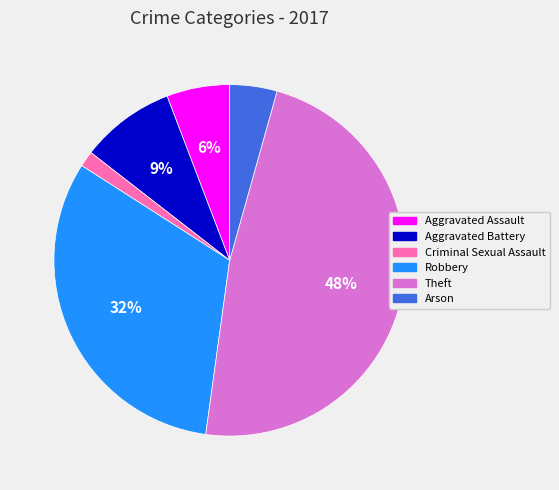

Rank the categories by value from highest to lowest.

Theft, Robbery, Aggravated Battery, Aggravated Assault, Arson, Criminal Sexual Assault